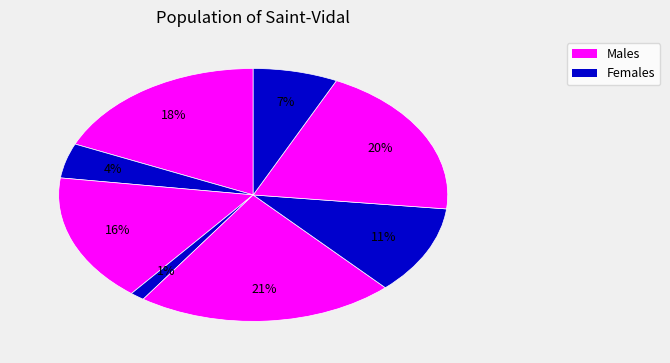

How many slices are in this pie chart?

8